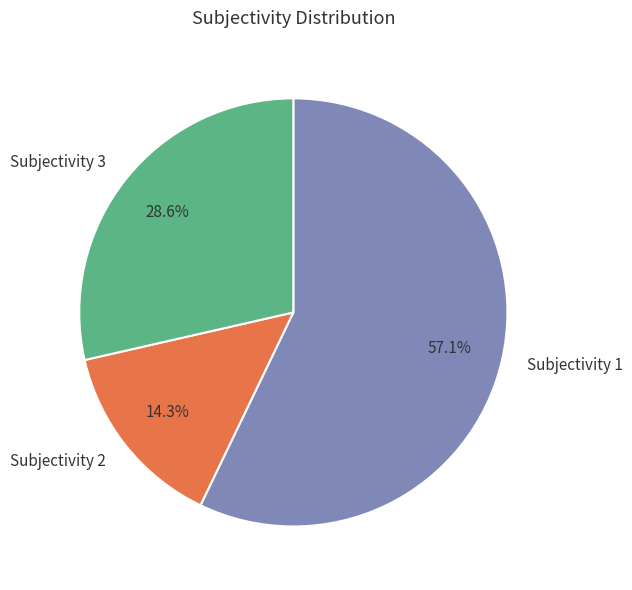

Rank the categories by value from lowest to highest.

Subjectivity 2, Subjectivity 3, Subjectivity 1